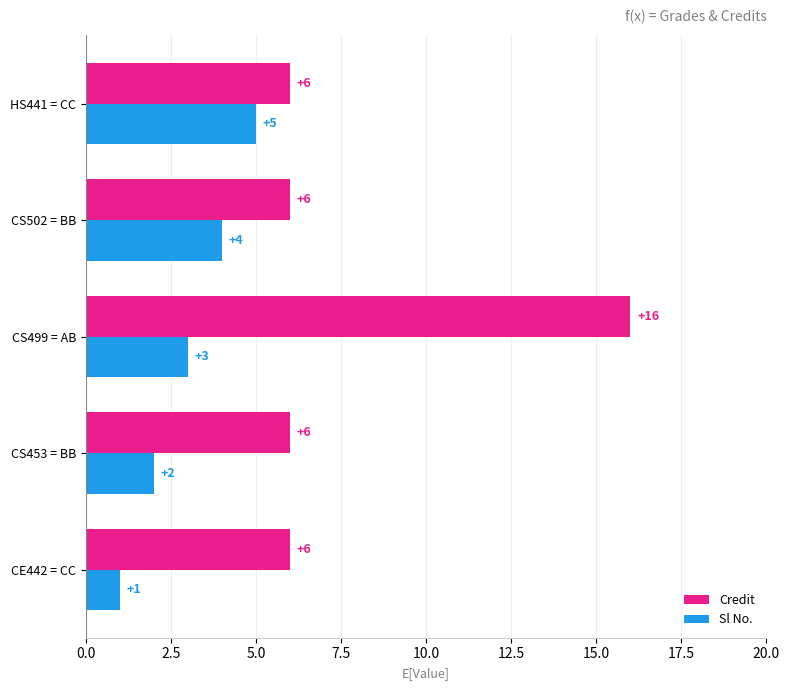

Where is Sl No. nearest to the value 3?

CS499 = AB